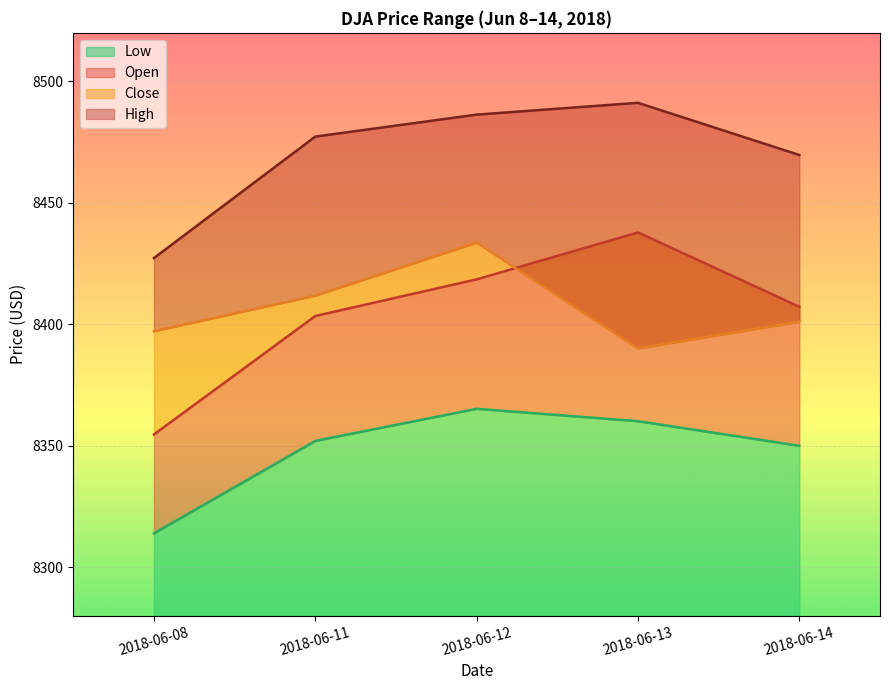

The Low series shows 8365.2 at 2018-06-12. True or false?

True